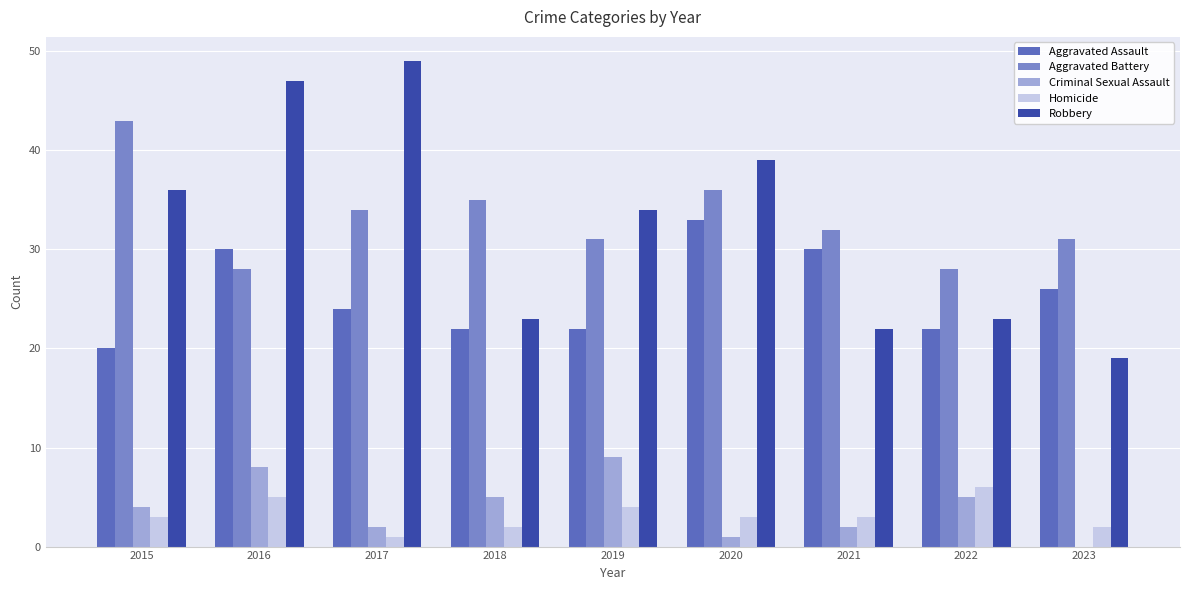

What is the sum of all Aggravated Assault values?

229